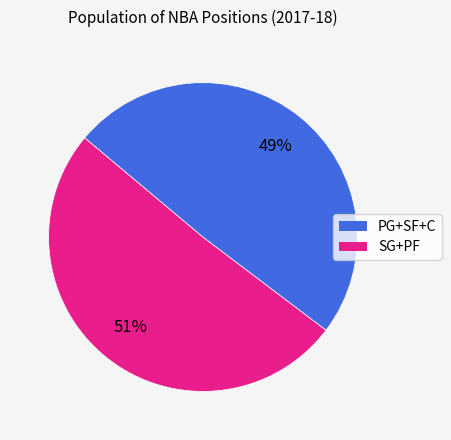

To the nearest percent, what is the average slice percentage?

50%